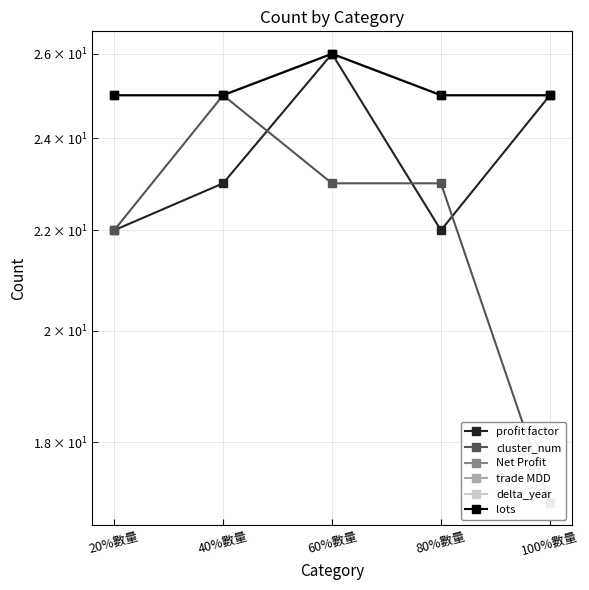

Where is the first local maximum for cluster_num?

40%數量